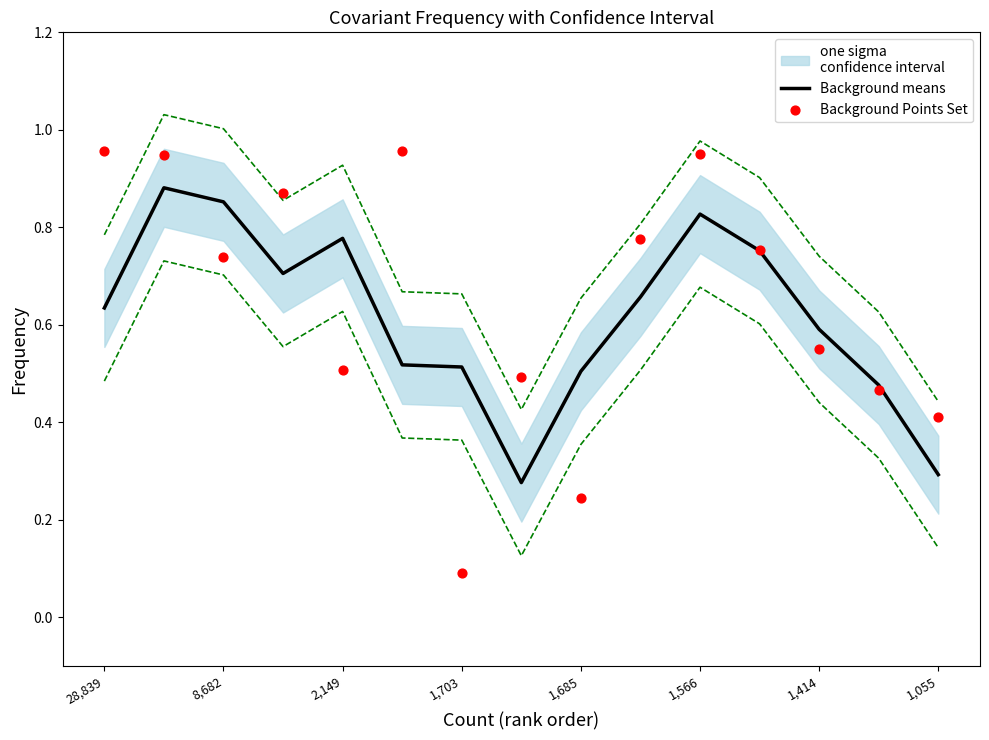

The value of Background means at 2,149 is 0.3. True or false?

False